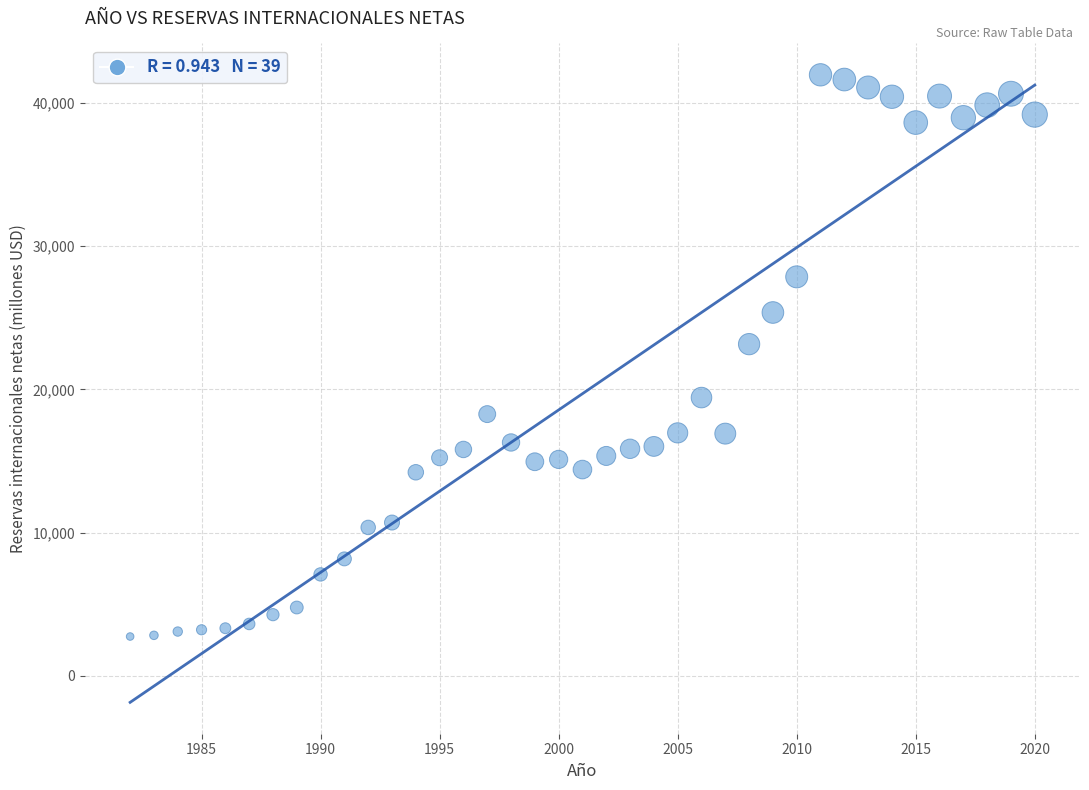

What is the range of Y values (max minus min)?

39244